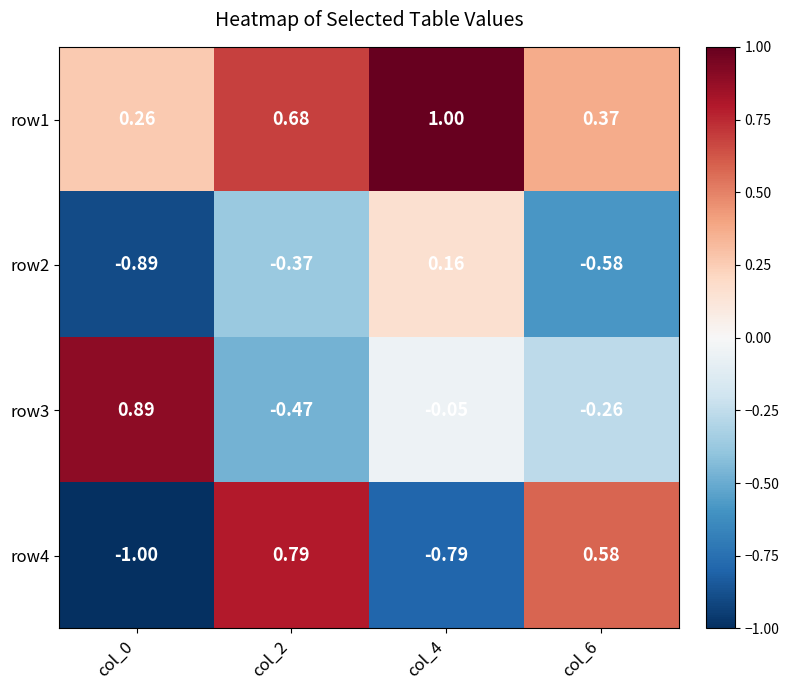

Is the value of row2 at col_4 greater than the value of row1 at col_2?

No